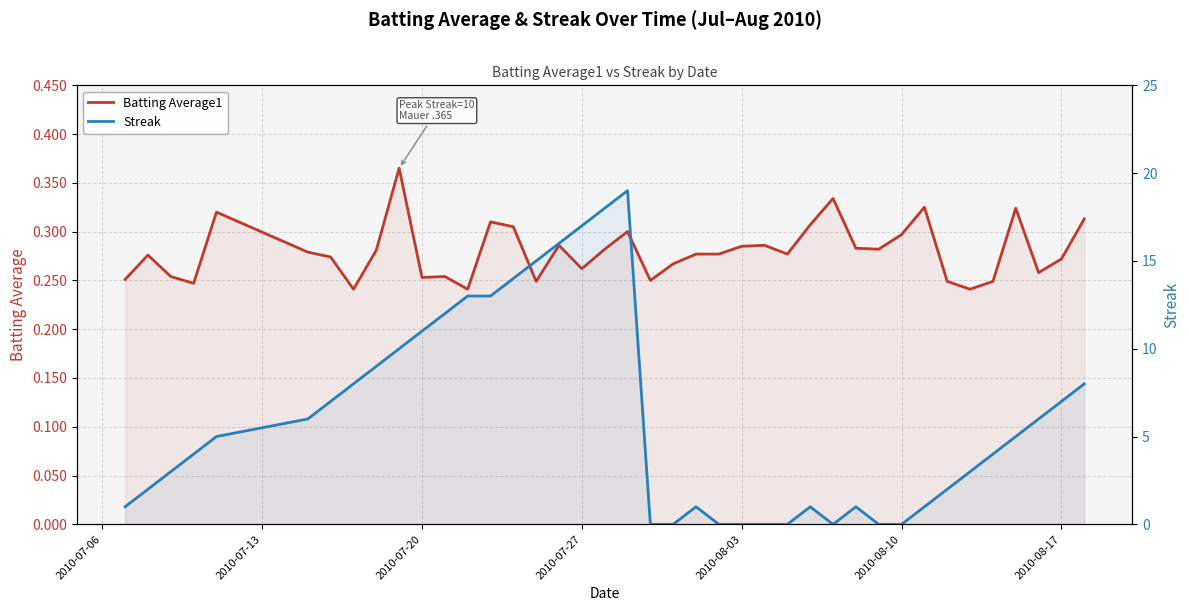

True or false: Streak and Batting Average1 intersect in this chart.

True